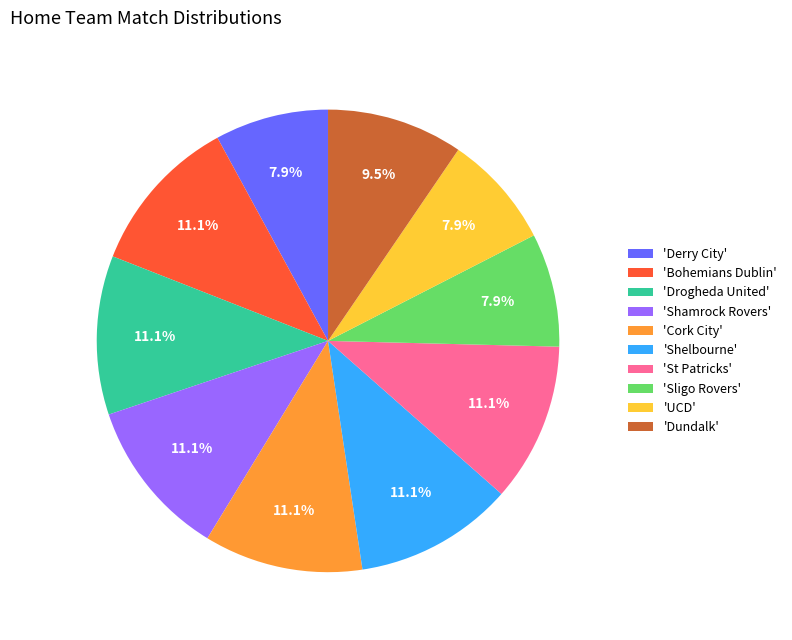

What percentage do 'Shelbourne' and 'Shamrock Rovers' together represent?

22.2%